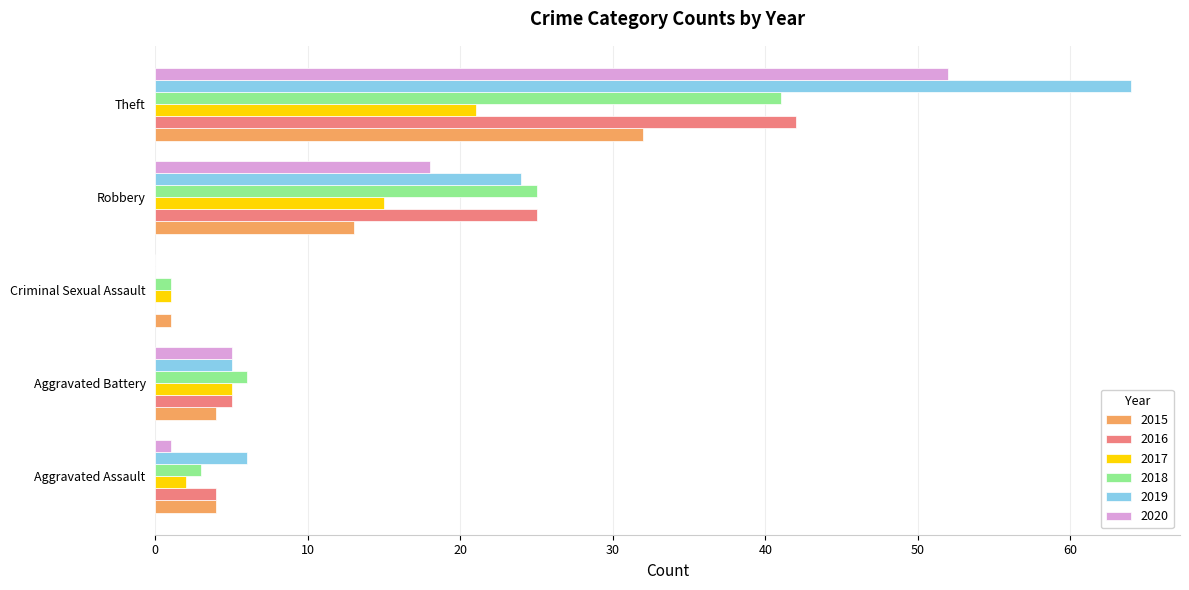

What is the sum of the 2018 values at Theft and Robbery?

66